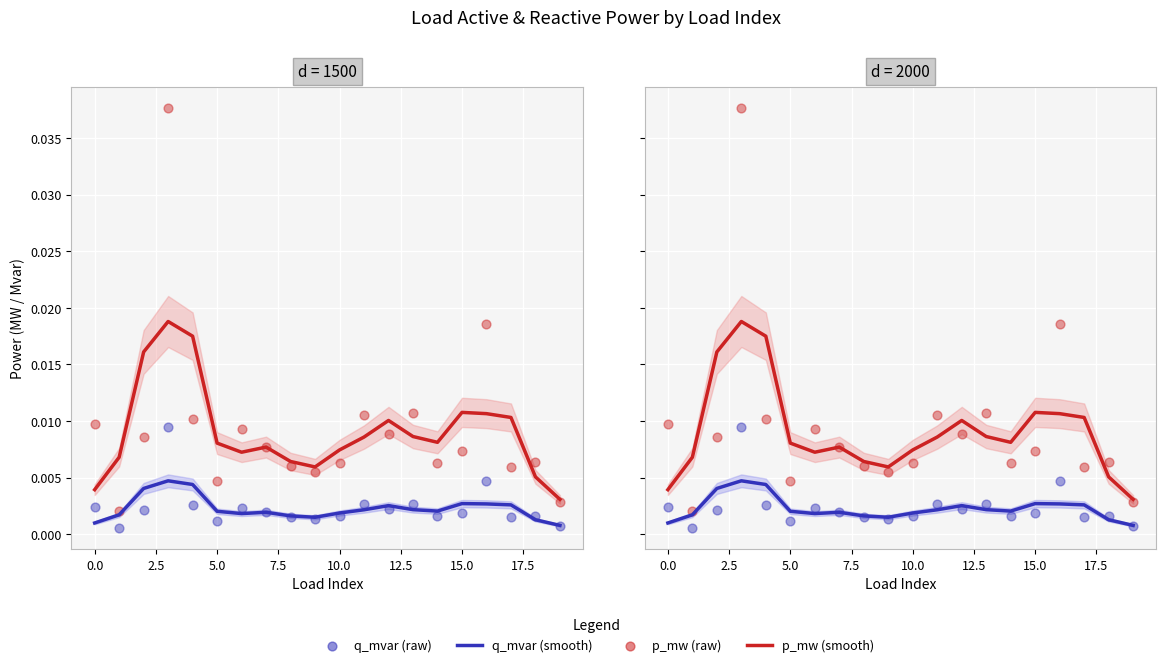

Which series has the widest spread of Y values?

p_mw (raw)